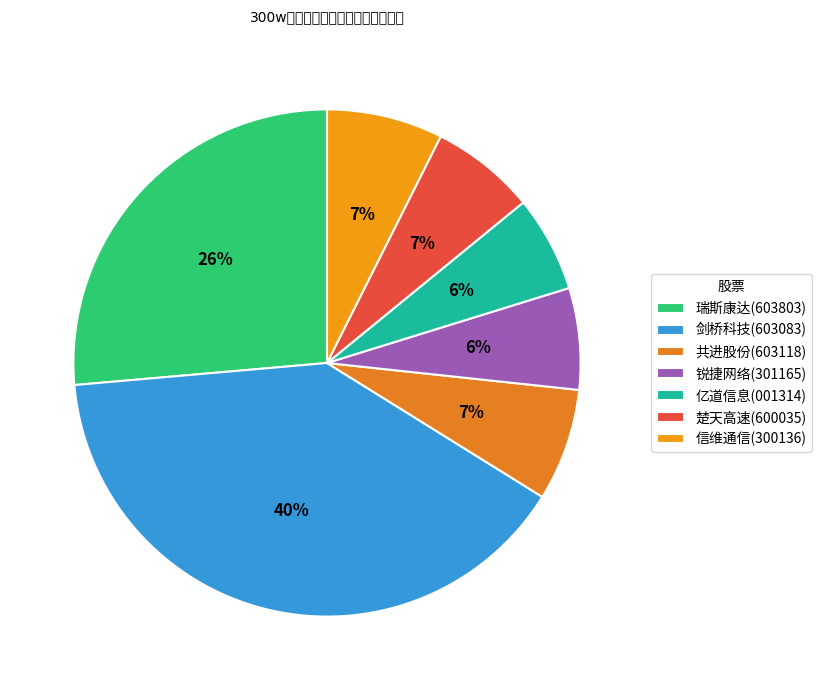

How many segments does this pie chart have?

7